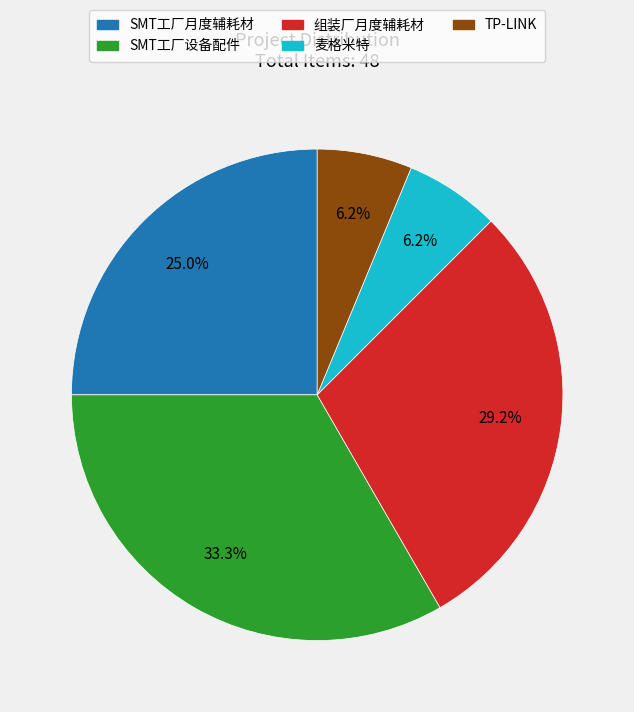

Does TP-LINK account for over 50% of the chart?

No